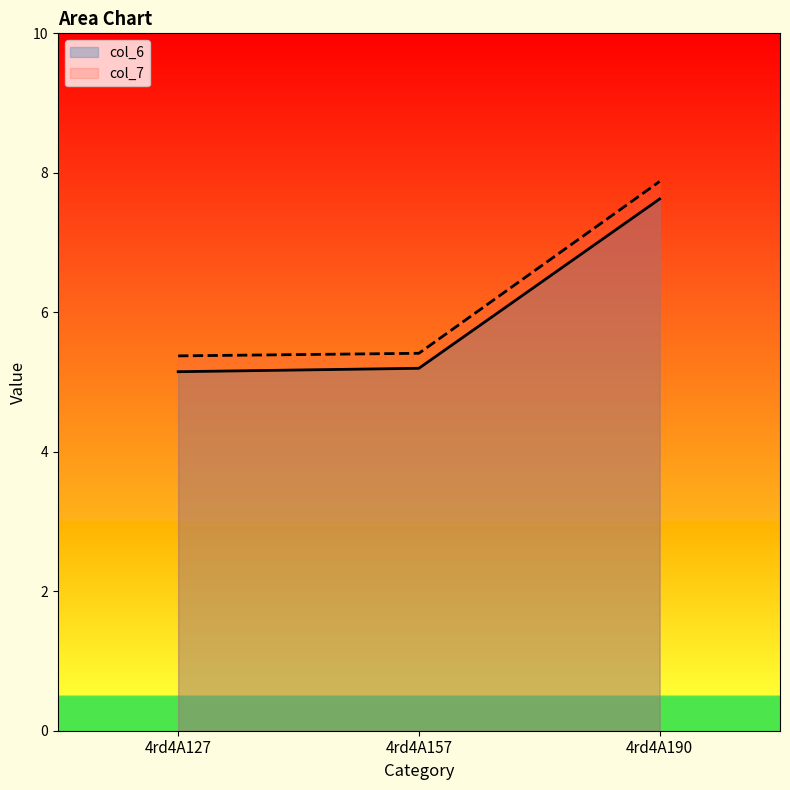

At which category is the sum across all series the highest?

4rd4A190